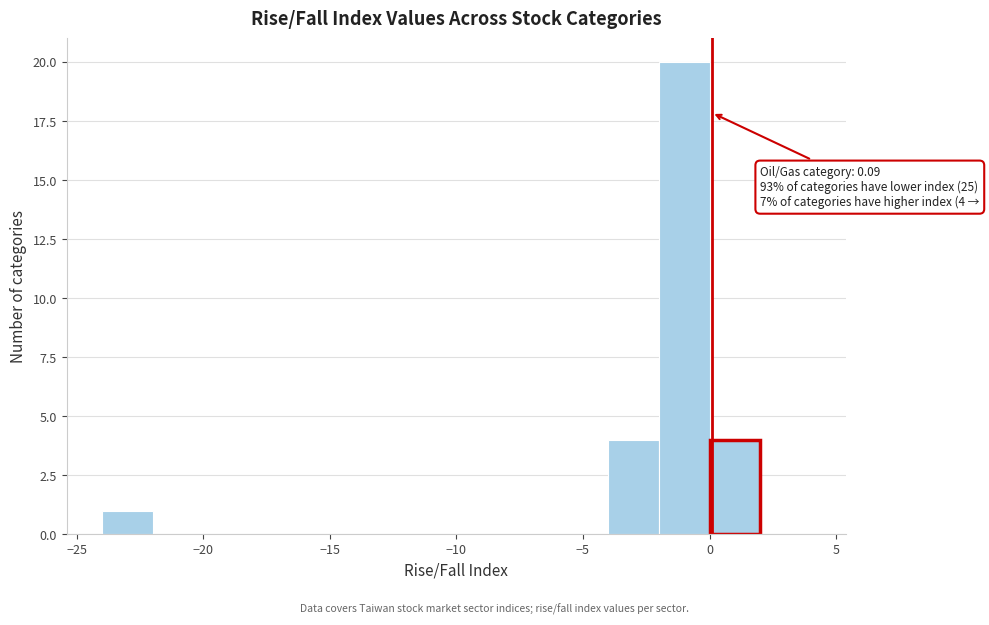

Over which range of the x-axis is the bar tallest?

-2 to 0